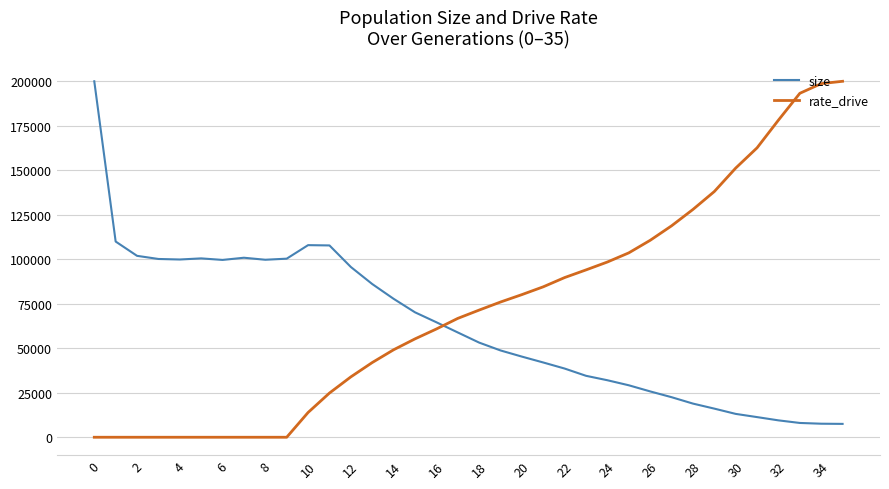

What is the difference between the maximum and minimum values in the rate_drive series?

199825.0